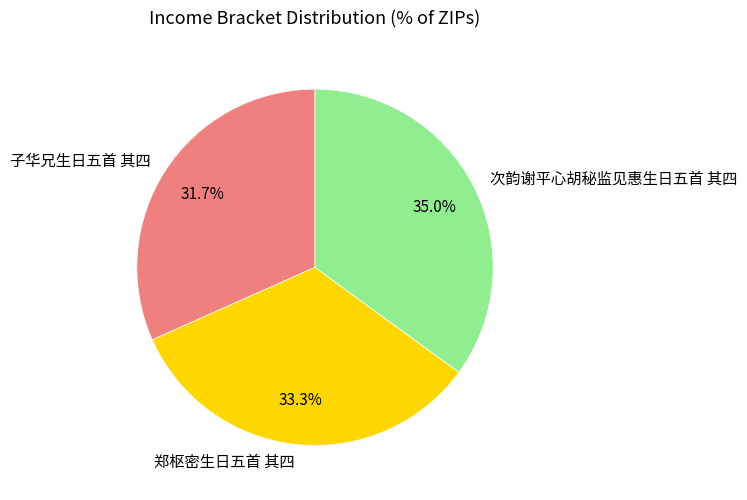

Does 郑枢密生日五首 其四 account for over 50% of the chart?

No